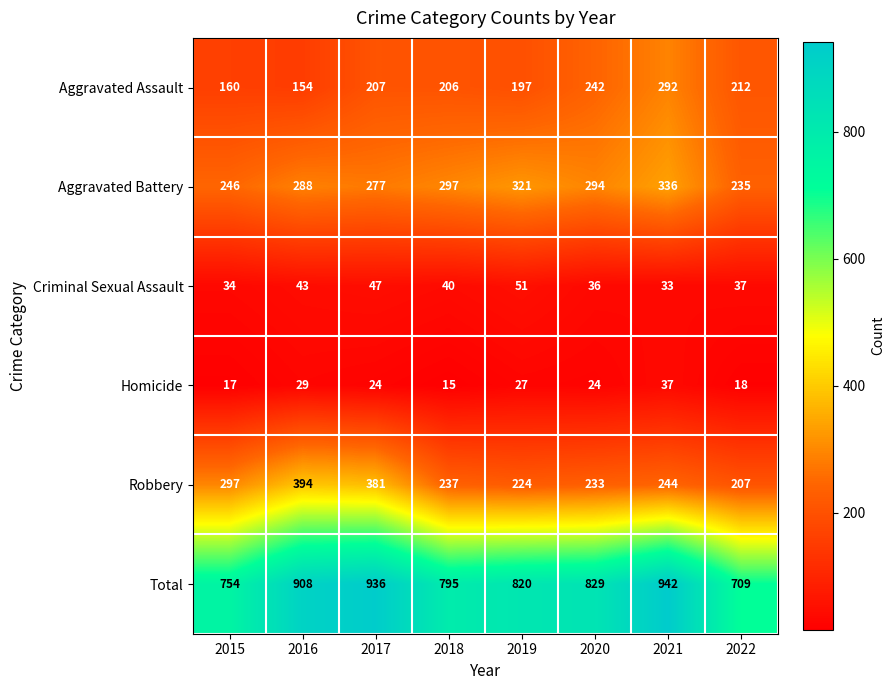

Where is Robbery nearest to the value 300?

2015